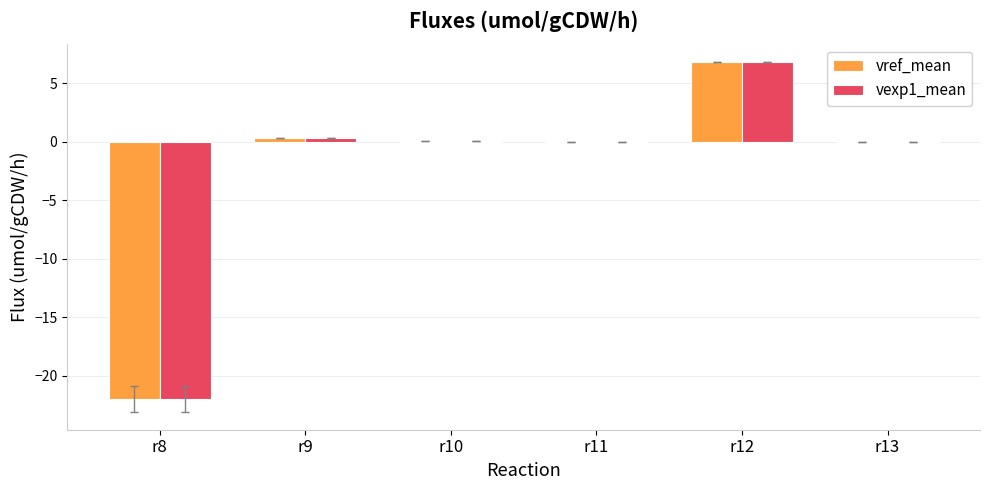

What is the greatest value displayed?

6.8